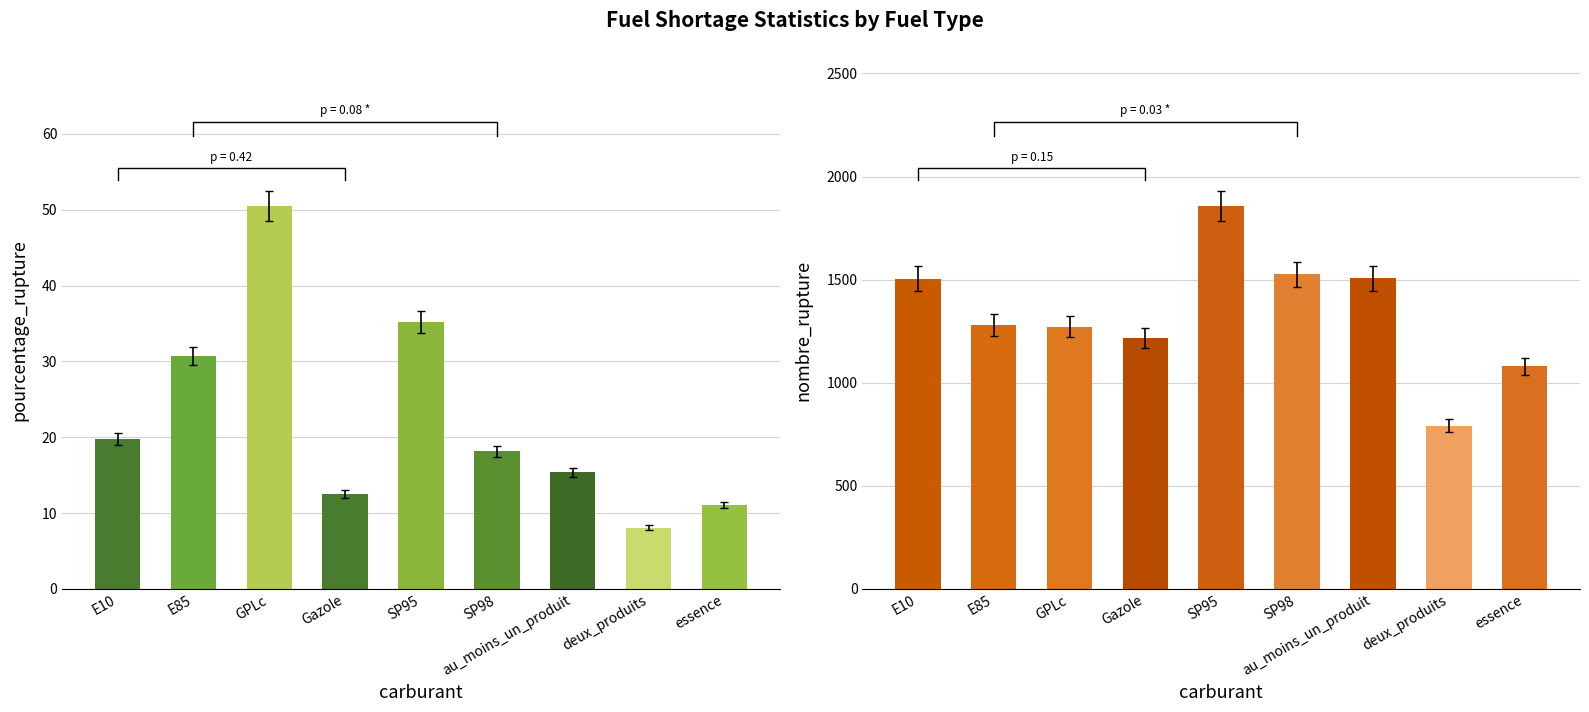

What are all the series names shown in the legend?

pourcentage_rupture, nombre_rupture